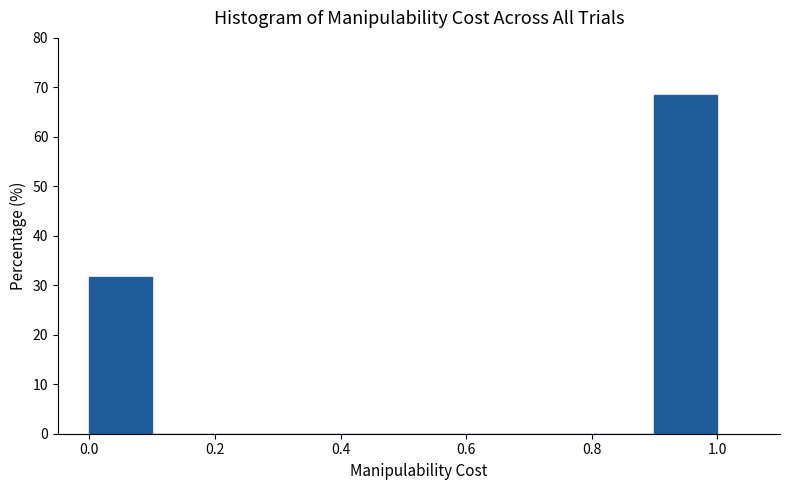

Over which range of the x-axis is the bar tallest?

0.9 to 1.0